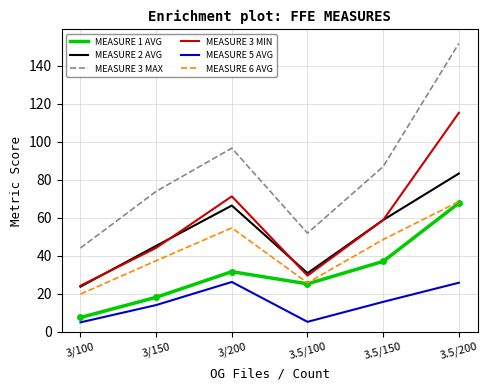

The value of MEASURE 1 AVG at 3.5/200 is 67.7. True or false?

True